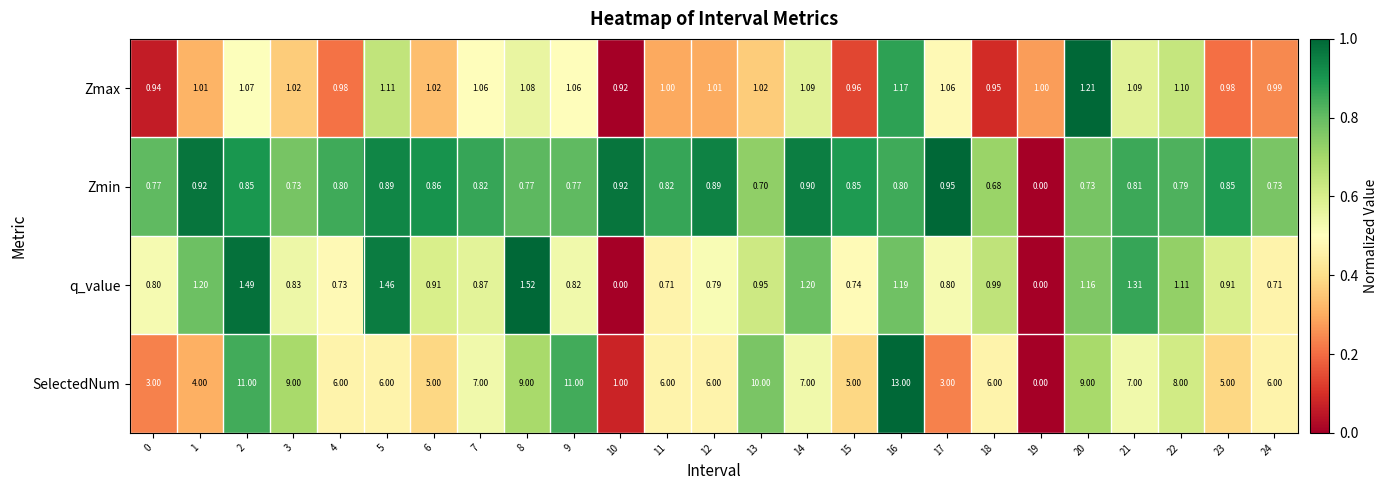

Rank the series by their maximum value, from highest to lowest.

SelectedNum, q_value, Zmax, Zmin